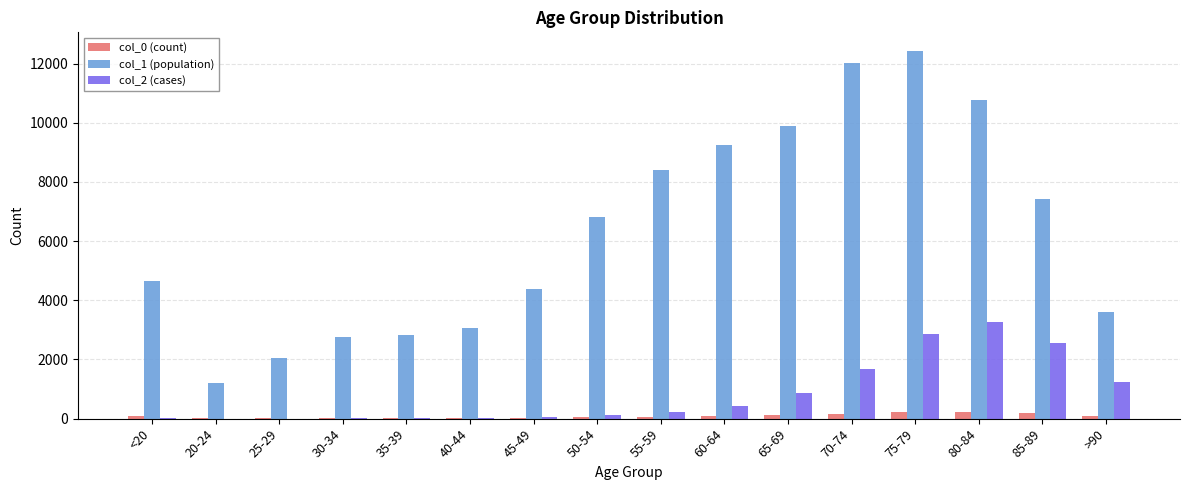

The value of col_1 (population) at 50-54 is 6803. True or false?

True